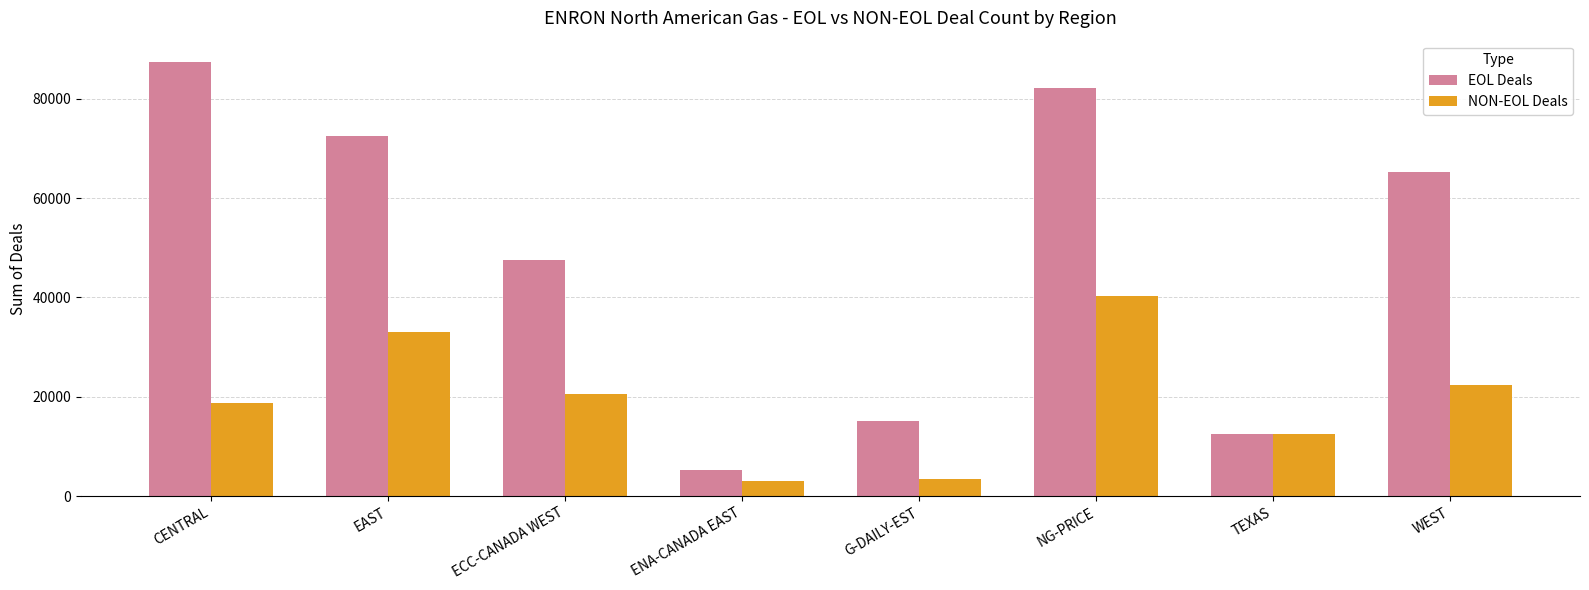

What is the value of the NON-EOL Deals bar at the 4th from the left?

2993